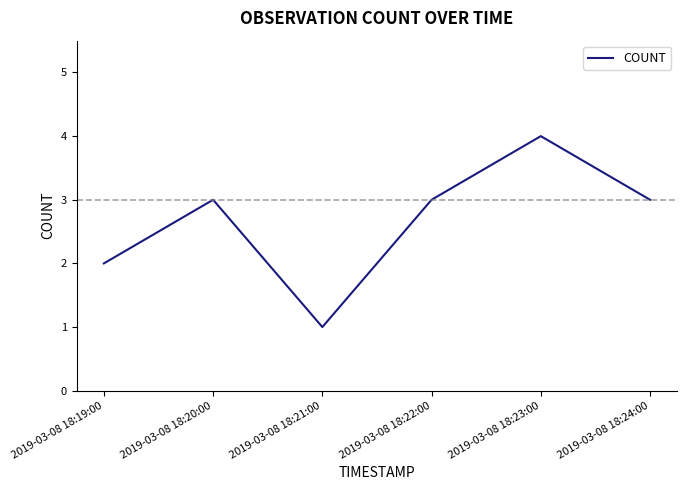

How many values are between 2 and 3?

4